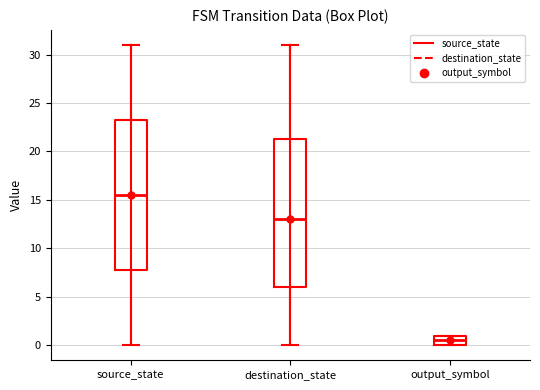

Where does the median line of the box for output_symbol sit on the y-axis? The values are not printed on the chart, so give them approximately, as read against the axis.

0.5